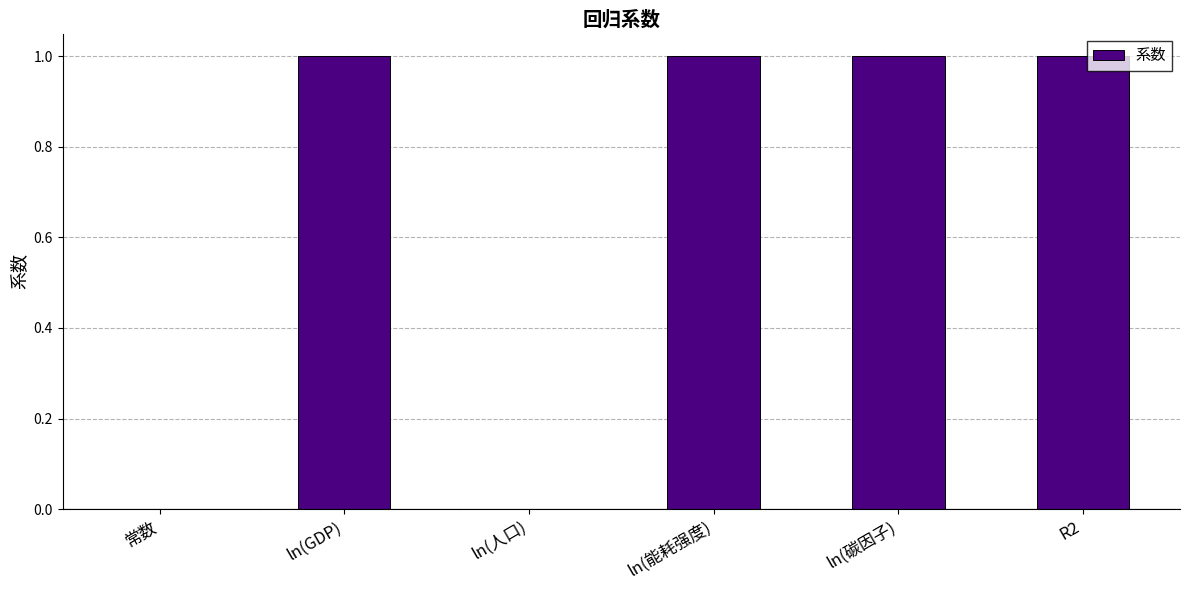

What is the ratio of the value at ln(碳因子) to the value at R2?

1.0